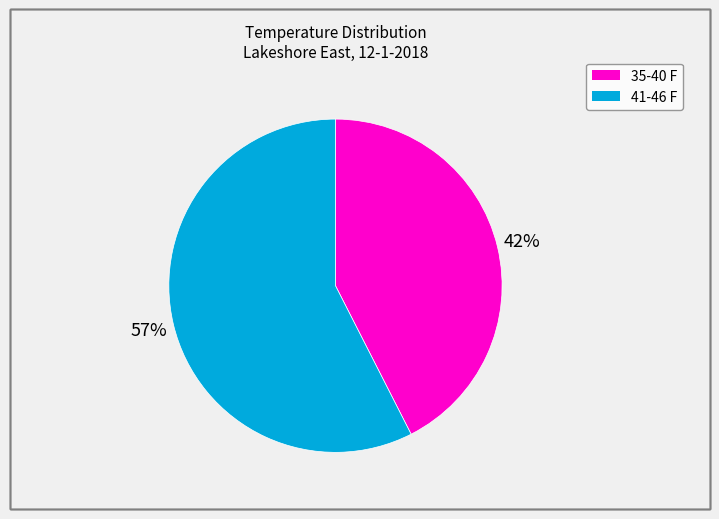

To the nearest percent, what is the average slice percentage?

50%